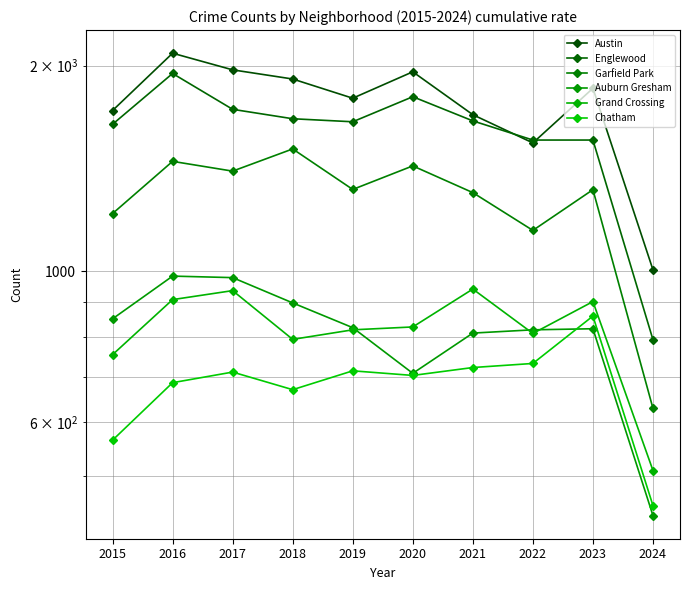

Between 2022 and 2024, which series saw the biggest shift?

Englewood